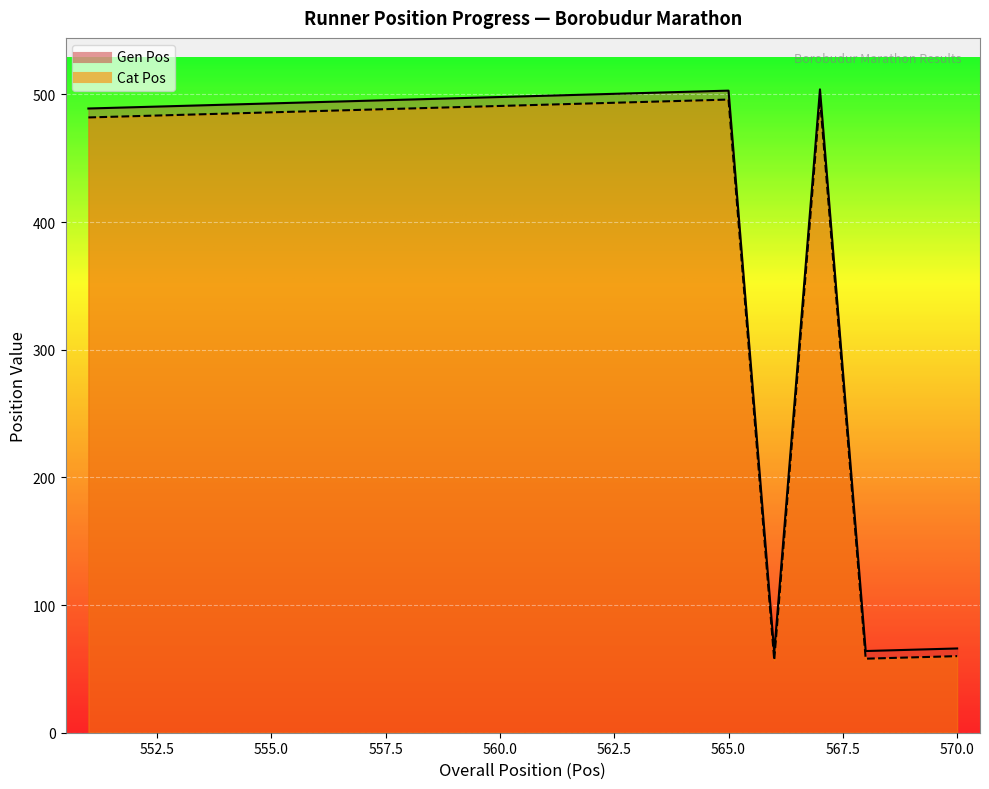

What is the difference between the highest and lowest values at 557?

7